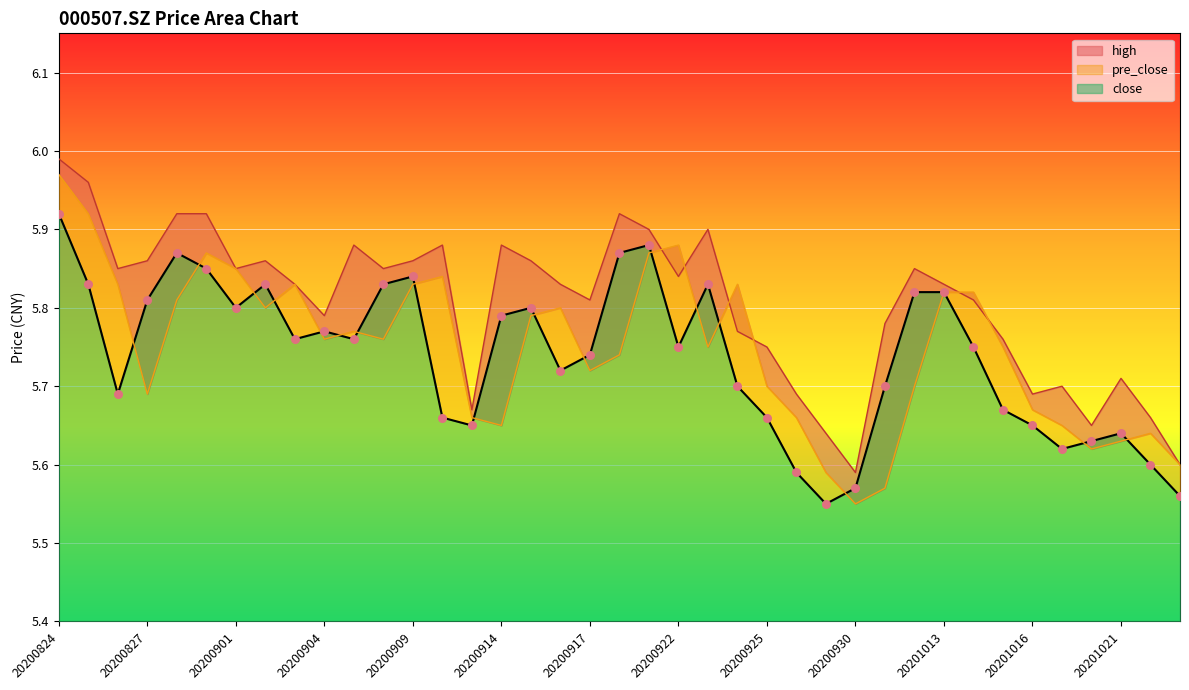

At which category is the sum across all series the highest?

20200824